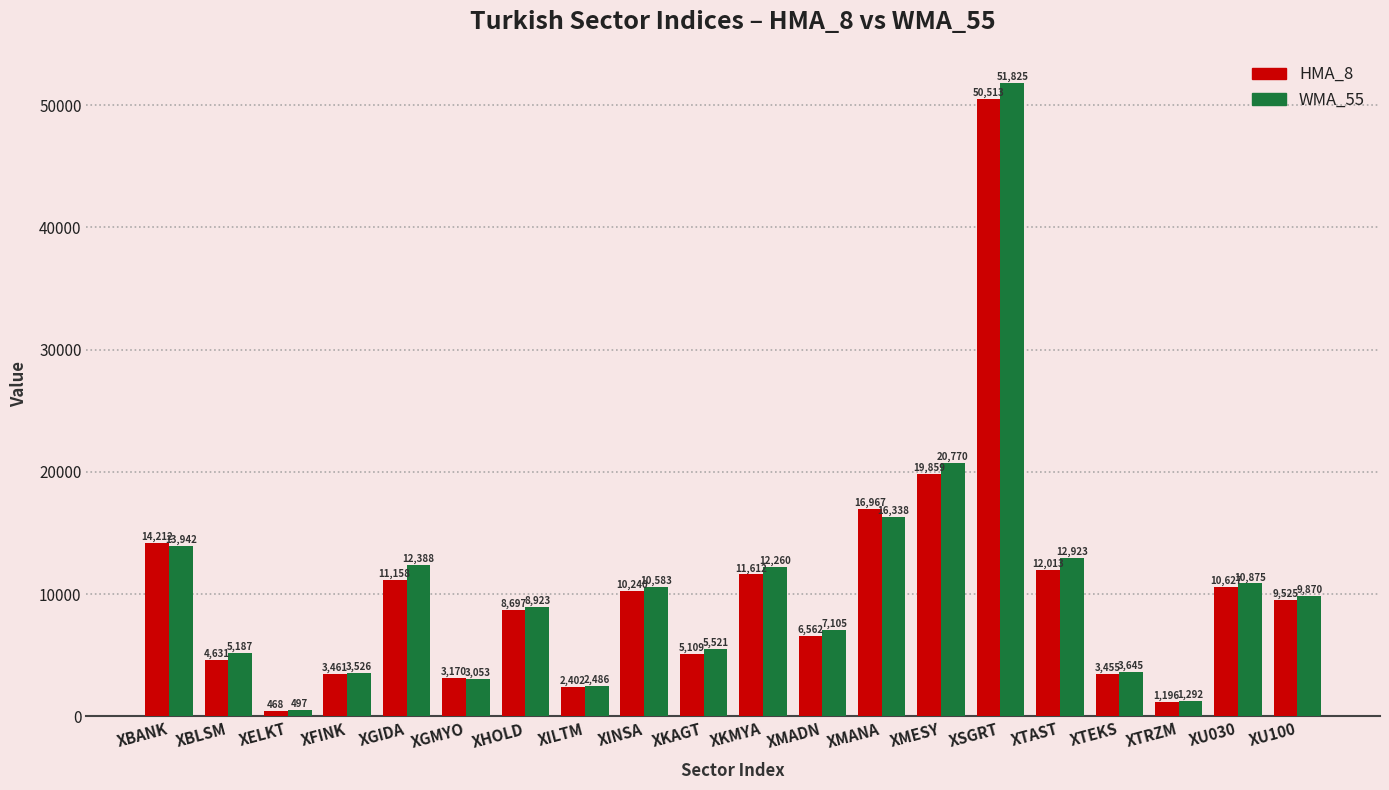

What is the label of the 3rd bar from the right?

XTRZM